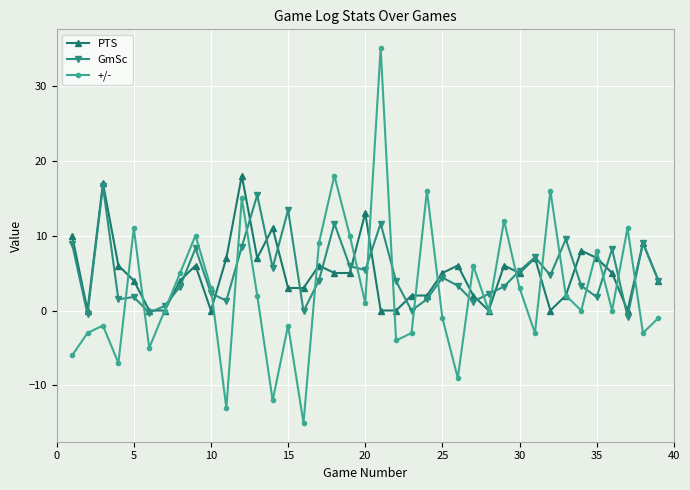

How many data points does each series have?

39